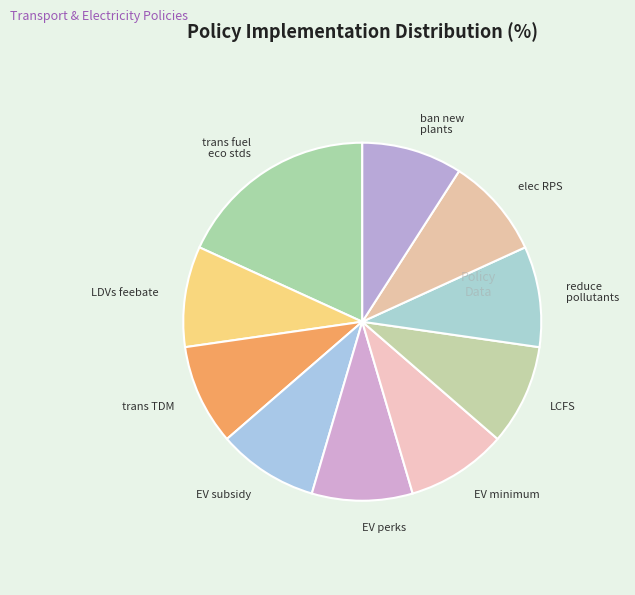

Count the number of slices in the pie.

10